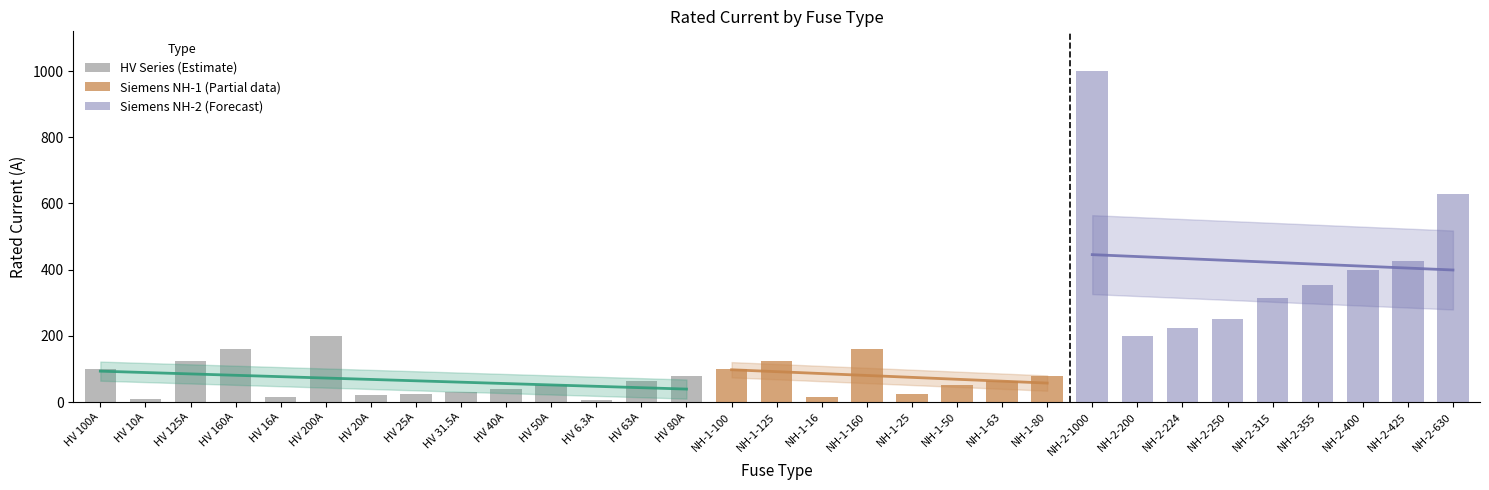

What is the label of the 19th bar from the right?

HV 63A